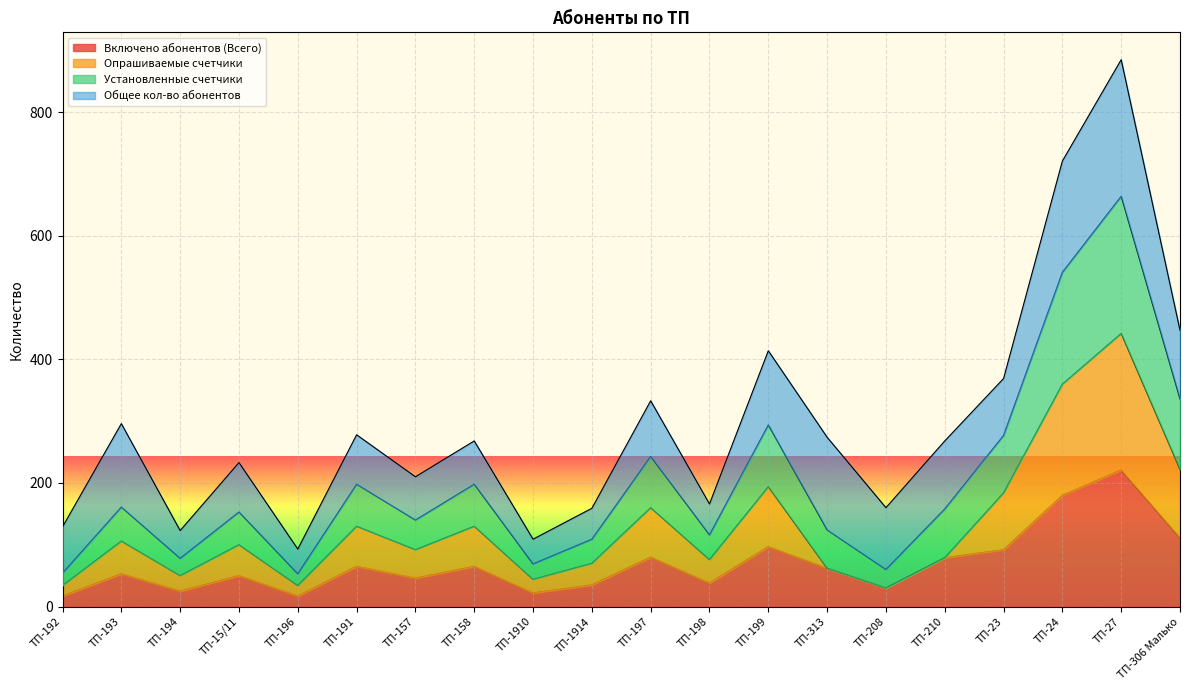

At which category is the sum across all series the highest?

ТП-27